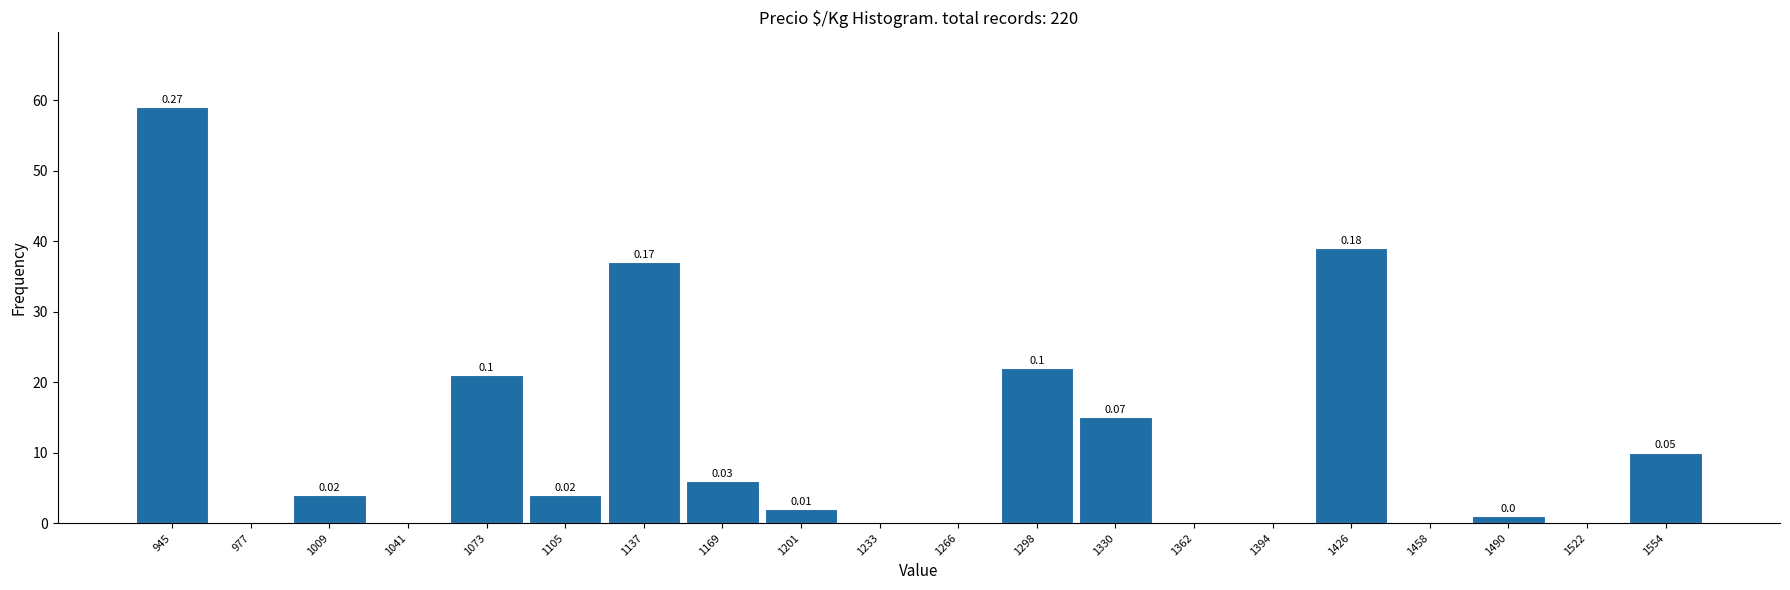

Which range on the x-axis has the tallest bar?

930 to 960